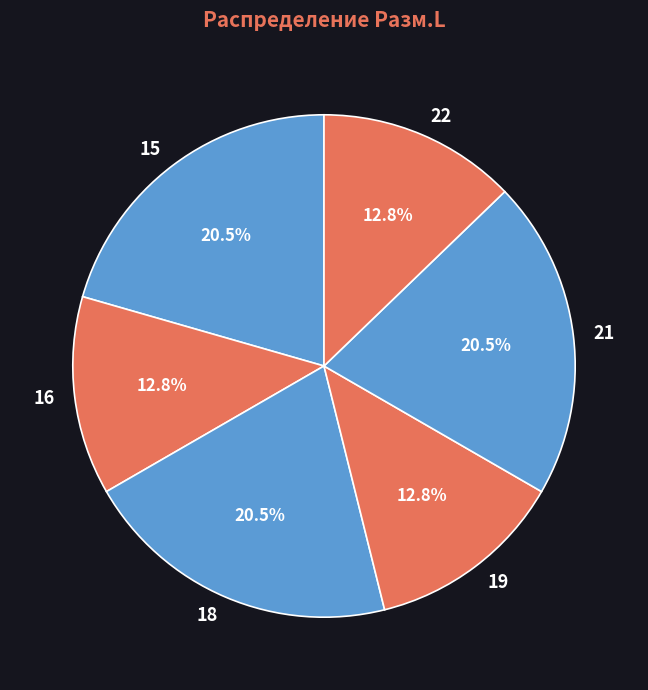

What is the total percentage of 19 and 15?

33.3%